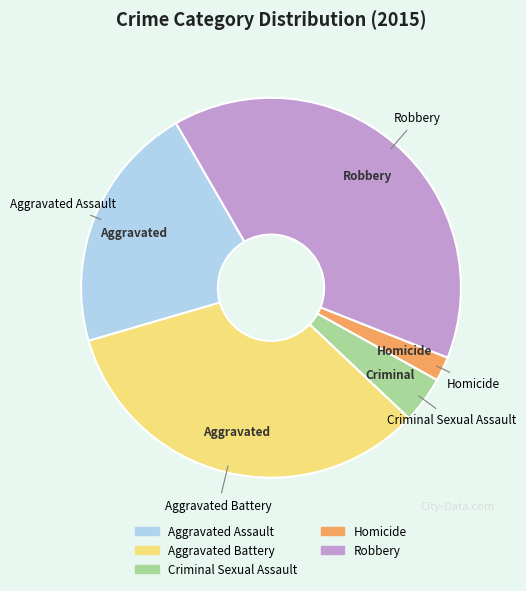

Is the sum of Homicide and Aggravated Battery greater than half?

No